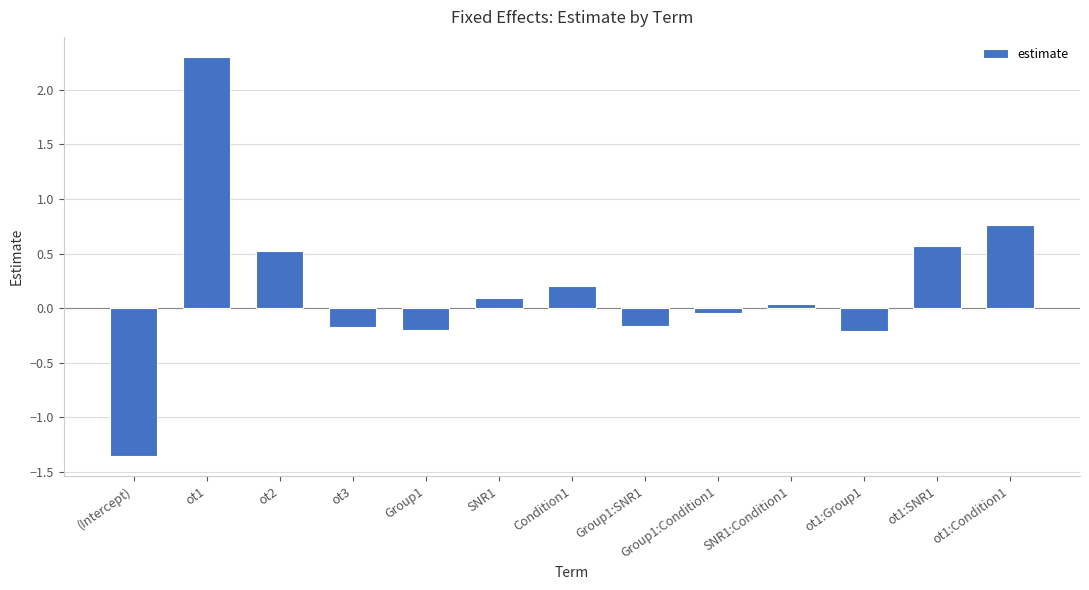

At which label does the data first exceed 0?

ot1